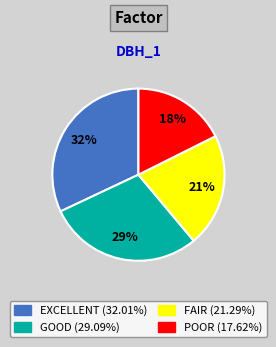

Is there a majority slice in this chart?

No